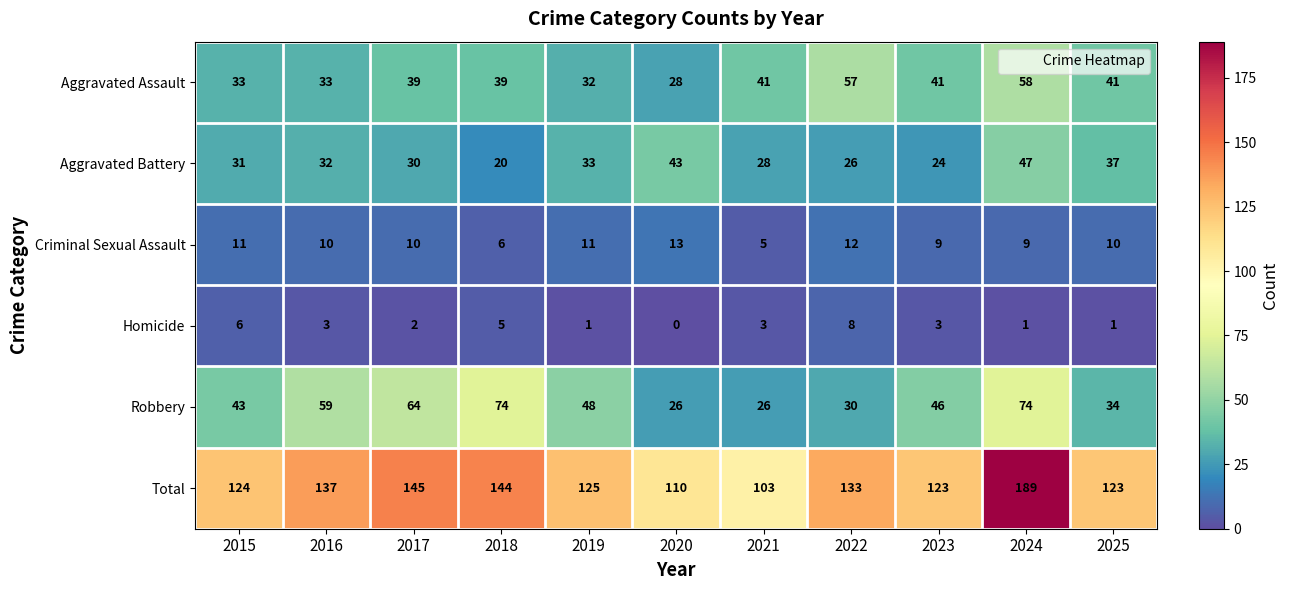

The Aggravated Assault series shows 24 at 2023. True or false?

False